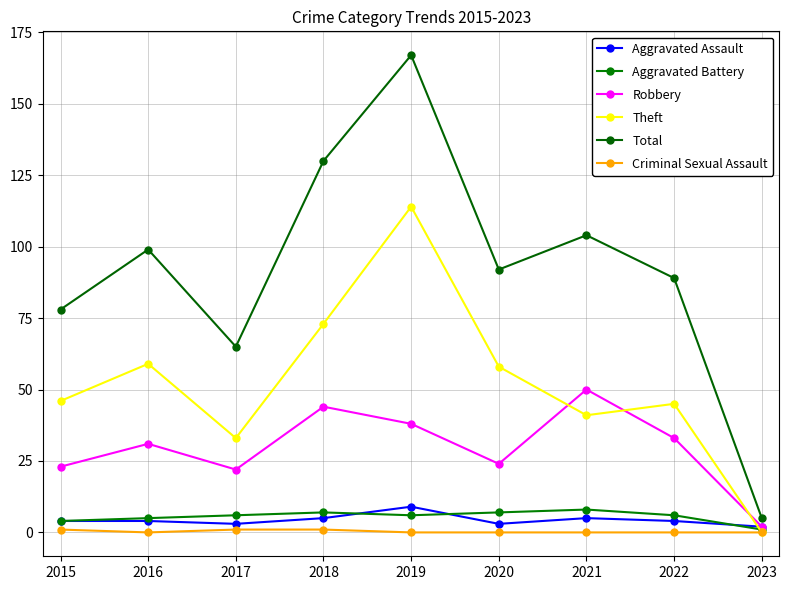

At which category is the sum across all series the highest?

2019